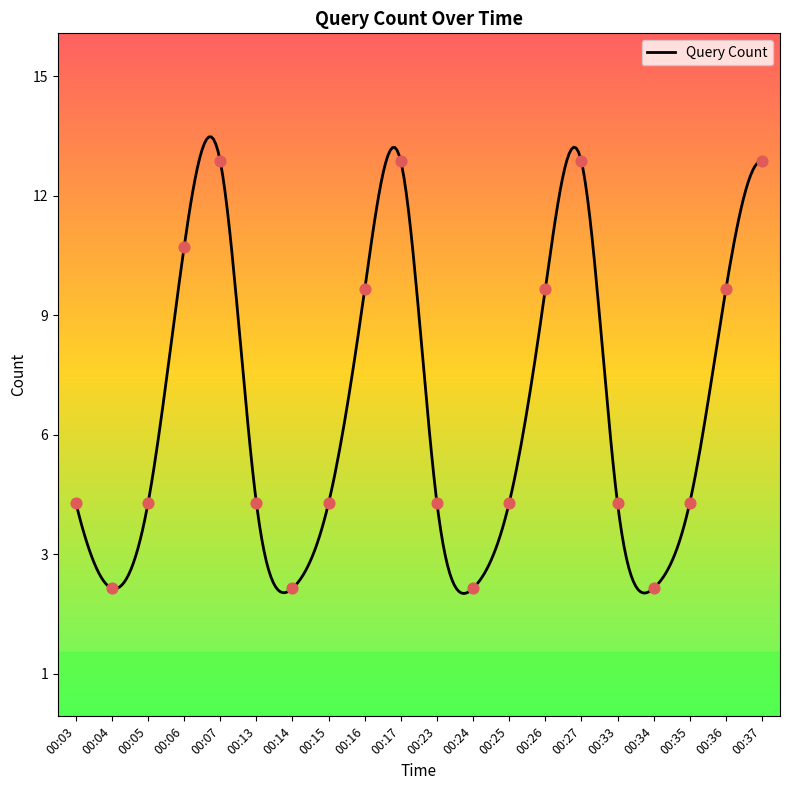

Approximately how many times larger is the value at 00:17 compared to 00:27?

1.0